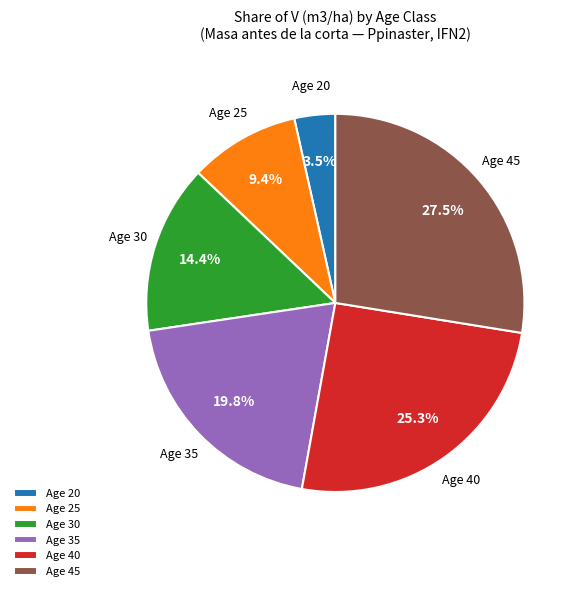

Which category has the smallest portion of the pie?

Age 20